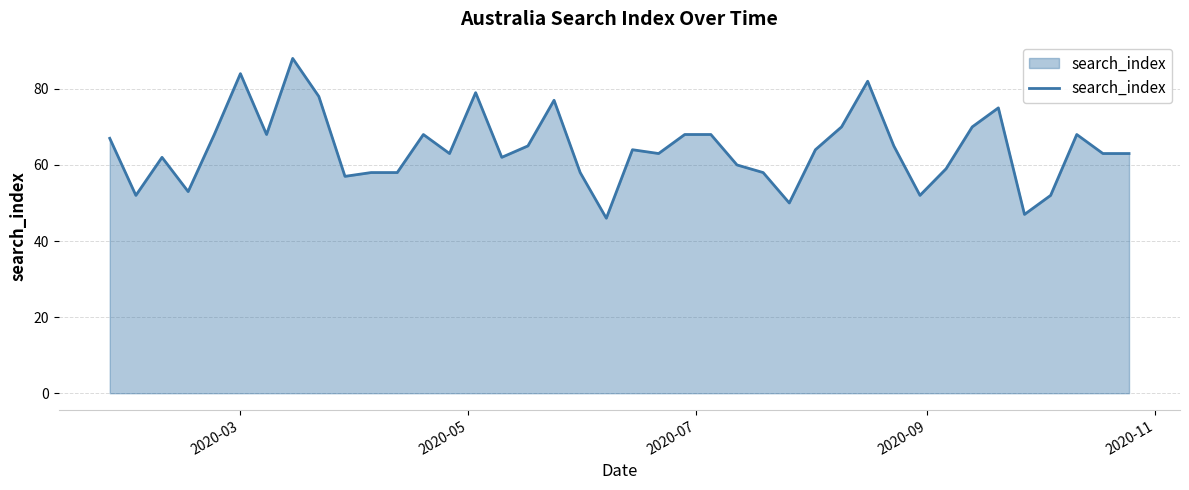

What is the maximum value shown in the chart?

88